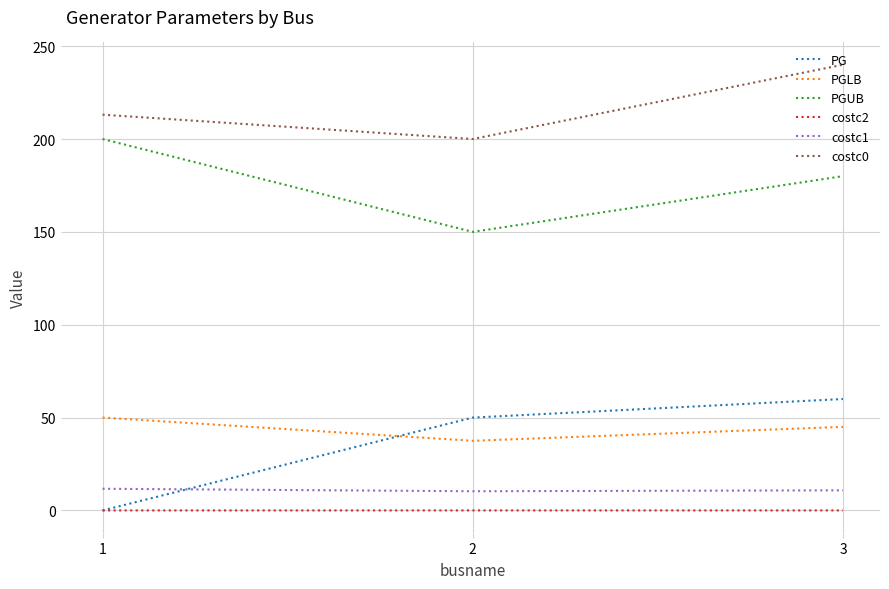

The value of PG at 1 is 0.0. True or false?

True